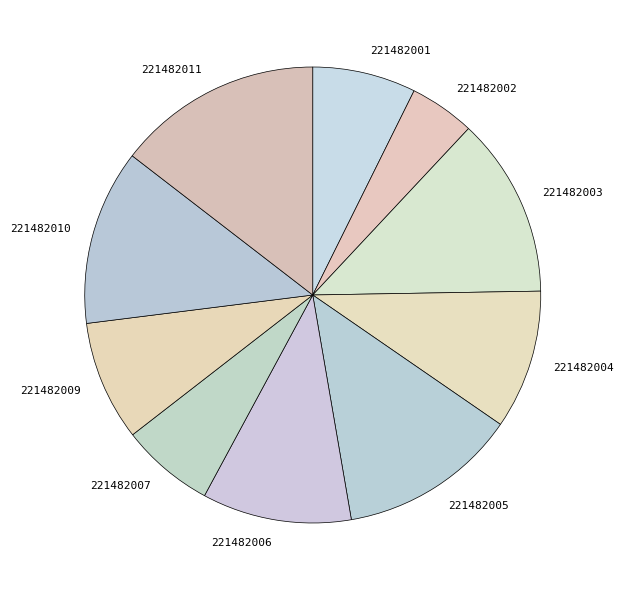

Combined, do 221482004 and 221482006 account for over 50%?

No